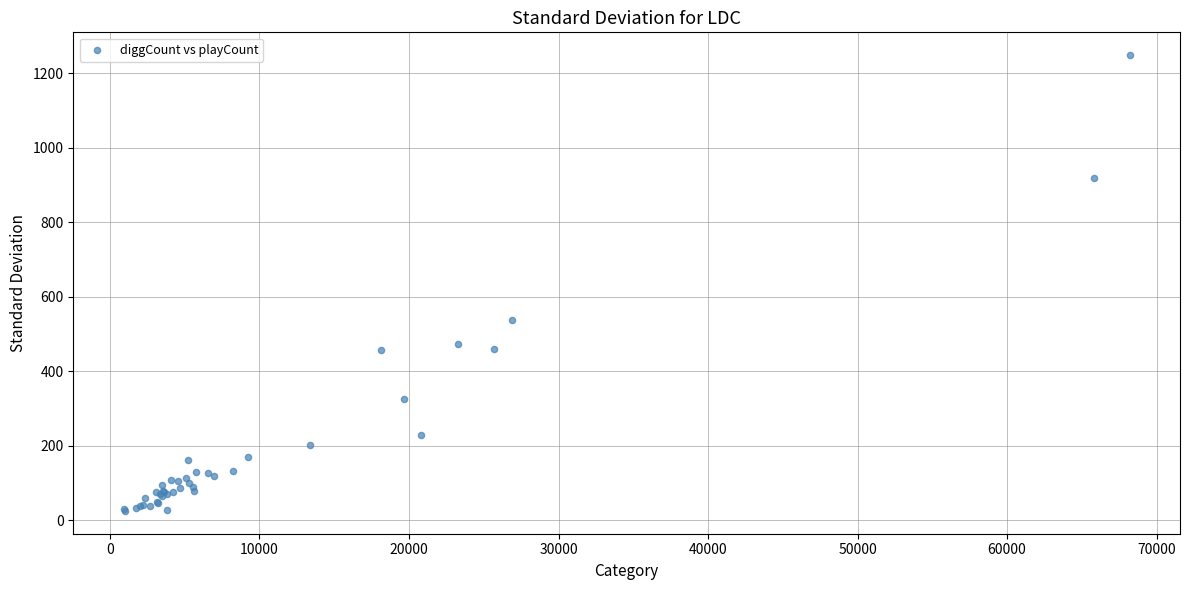

What Y value in the scatter plot is closest to 637?

538